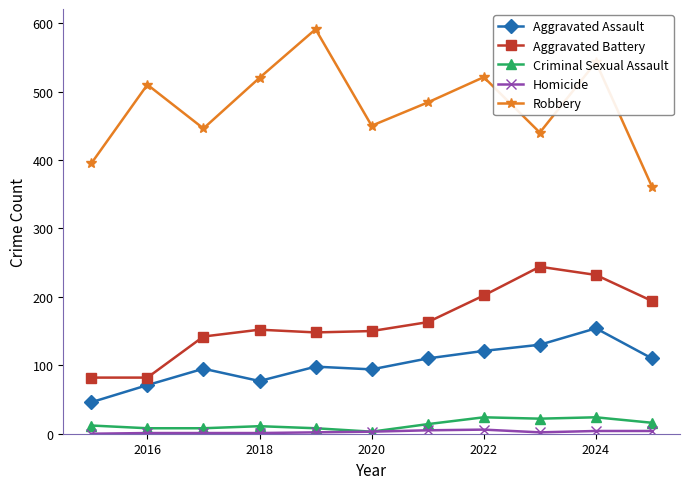

What is the highest value of the Criminal Sexual Assault series?

24